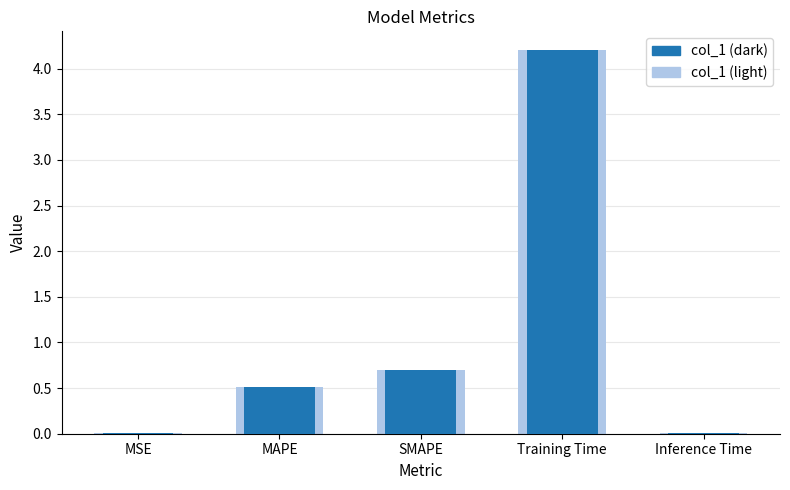

What position from the left is Training Time?

4